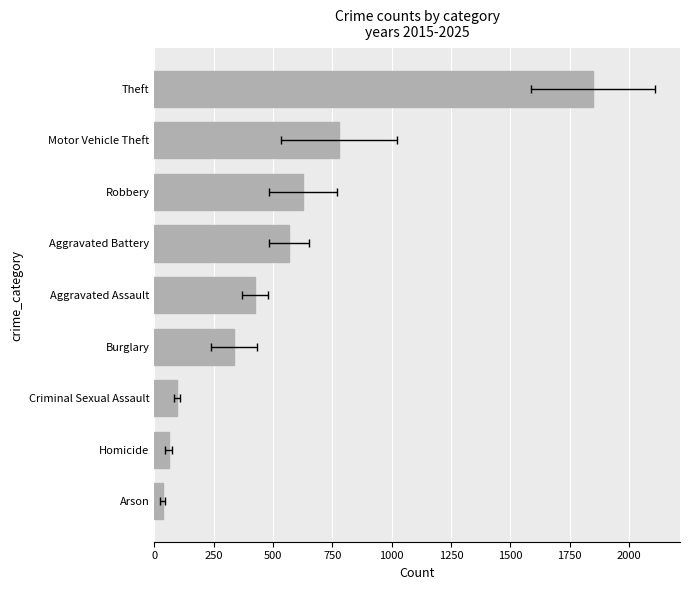

What is the change in value from Criminal Sexual Assault to Aggravated Battery?

+471.0